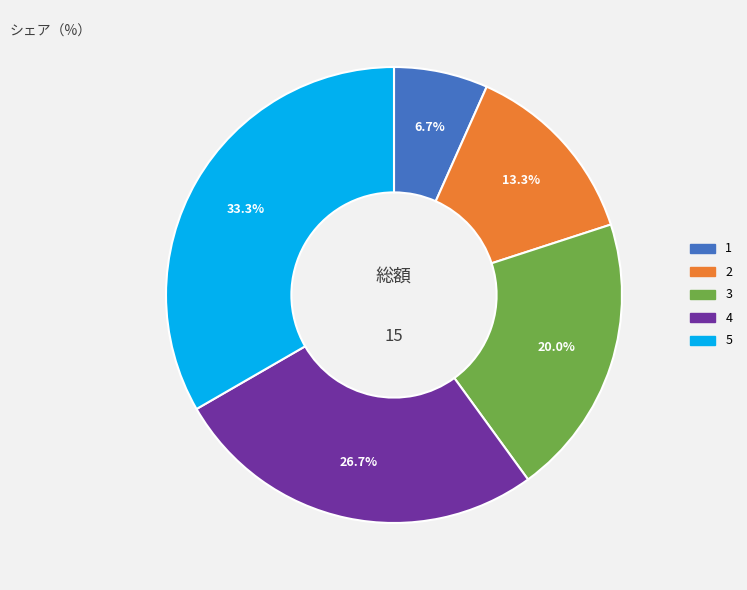

What is the smallest slice in the pie chart?

1